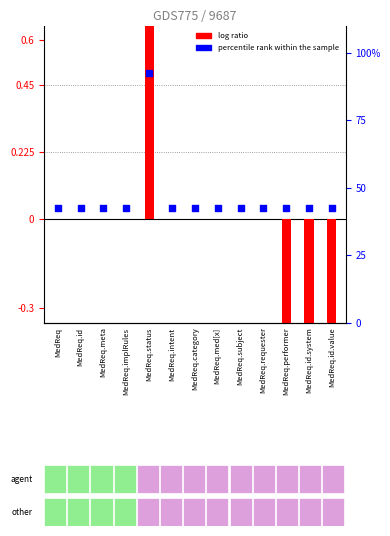

Which series reaches the minimum Y coordinate?

log ratio